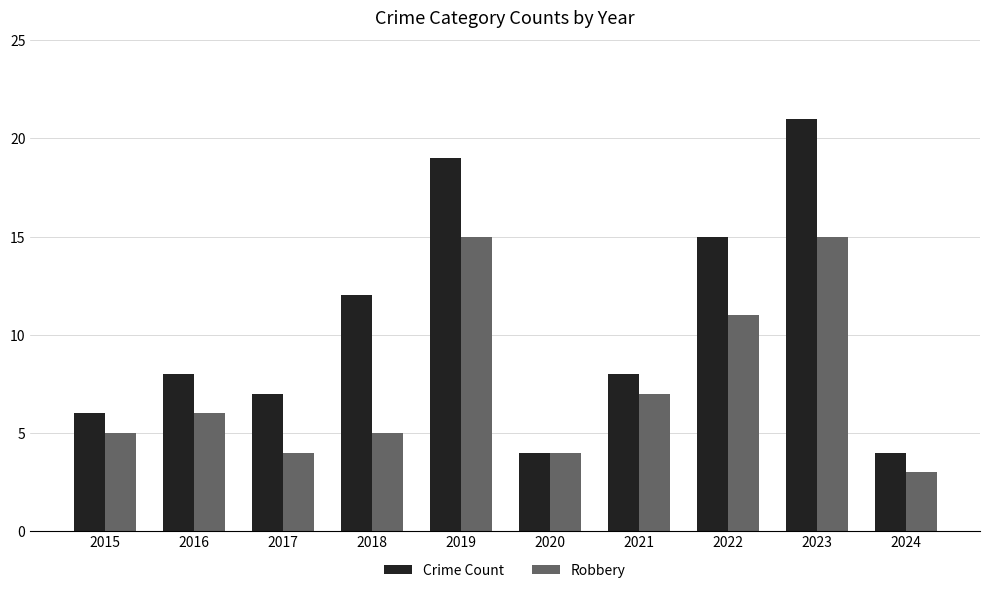

What is the average value of the Crime Count series?

10